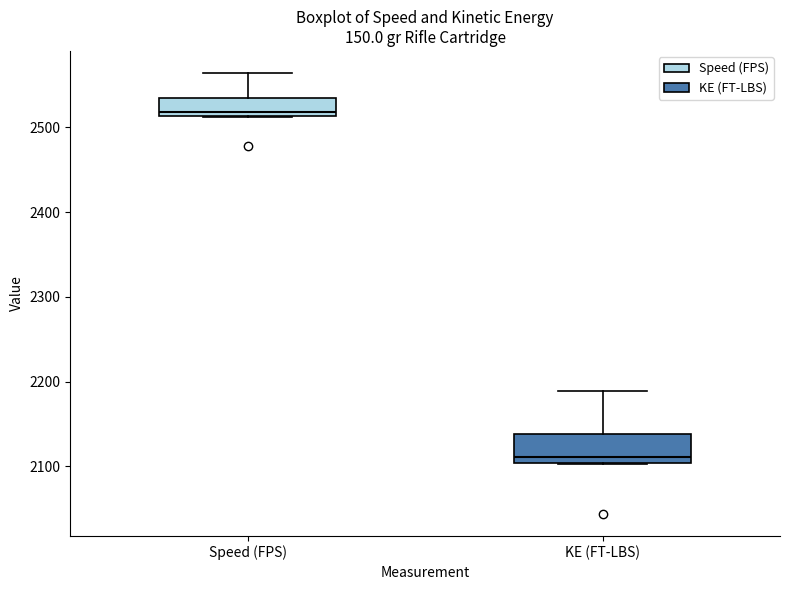

Where is the upper edge of the box for KE (FT-LBS) on the y-axis? The values are not printed on the chart, so give them approximately, as read against the axis.

2140